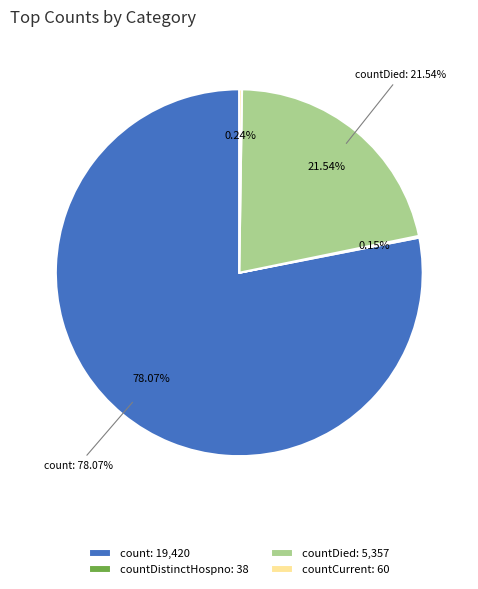

Is the sum of count and countDied greater than half?

Yes